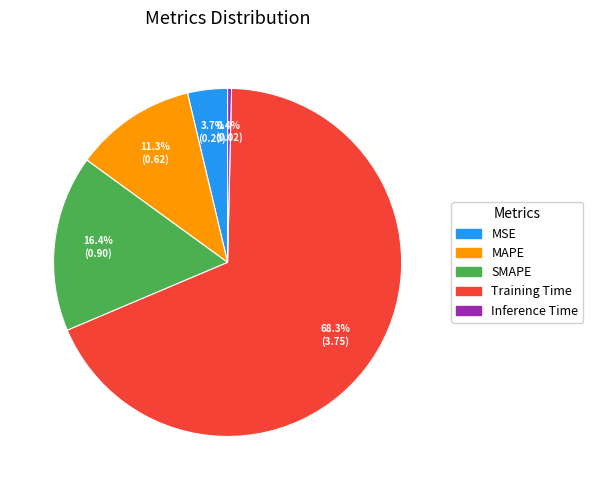

Which slice represents more than half of the pie?

Training Time